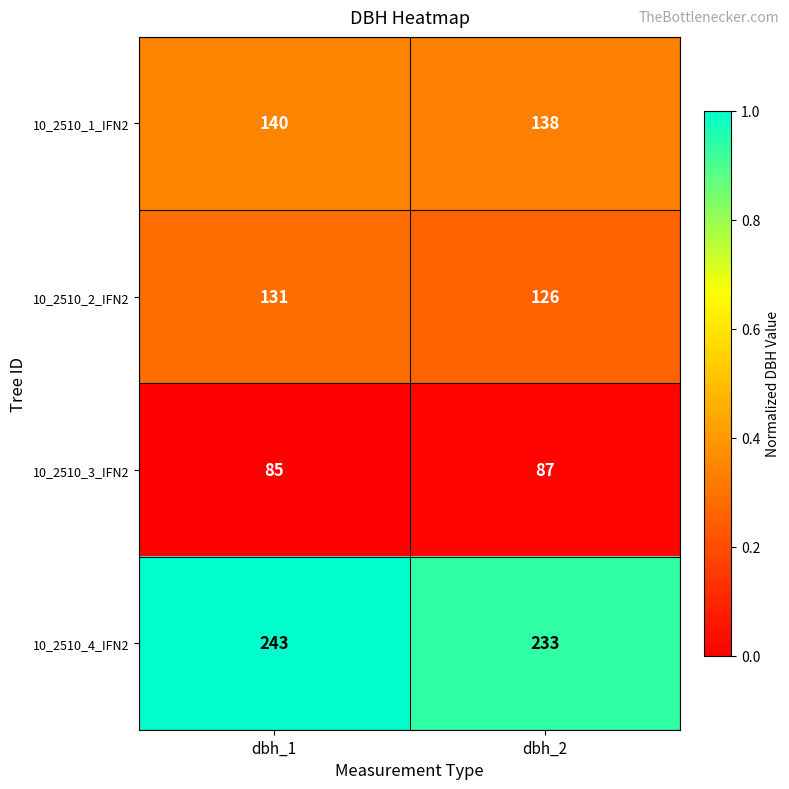

Rank the series at dbh_2 from highest to lowest value.

10_2510_4_IFN2, 10_2510_1_IFN2, 10_2510_2_IFN2, 10_2510_3_IFN2